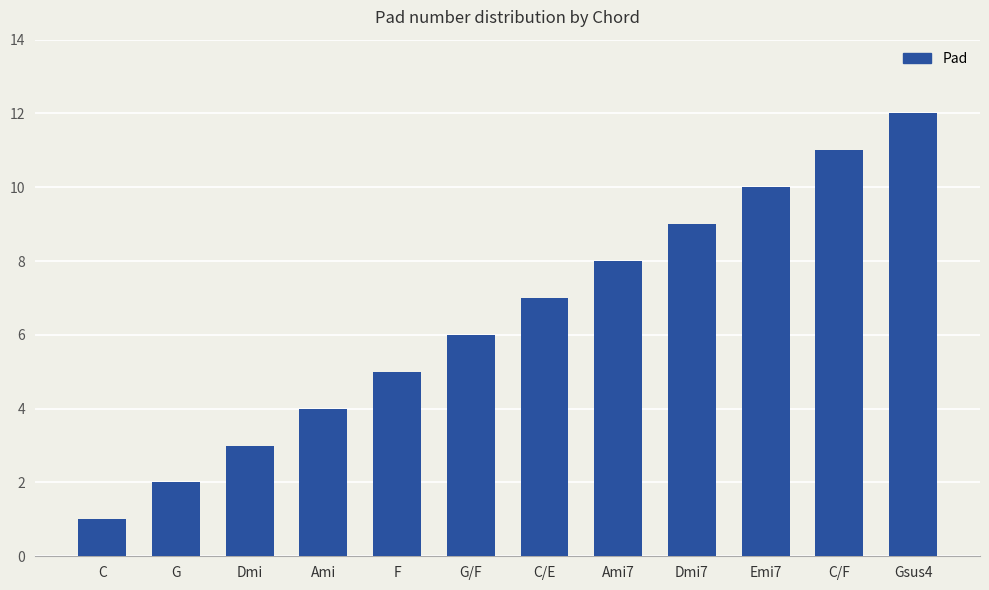

Reading left to right, extract all data points from this chart.

1	2	3	4	5	6	7	8	9	10	11	12